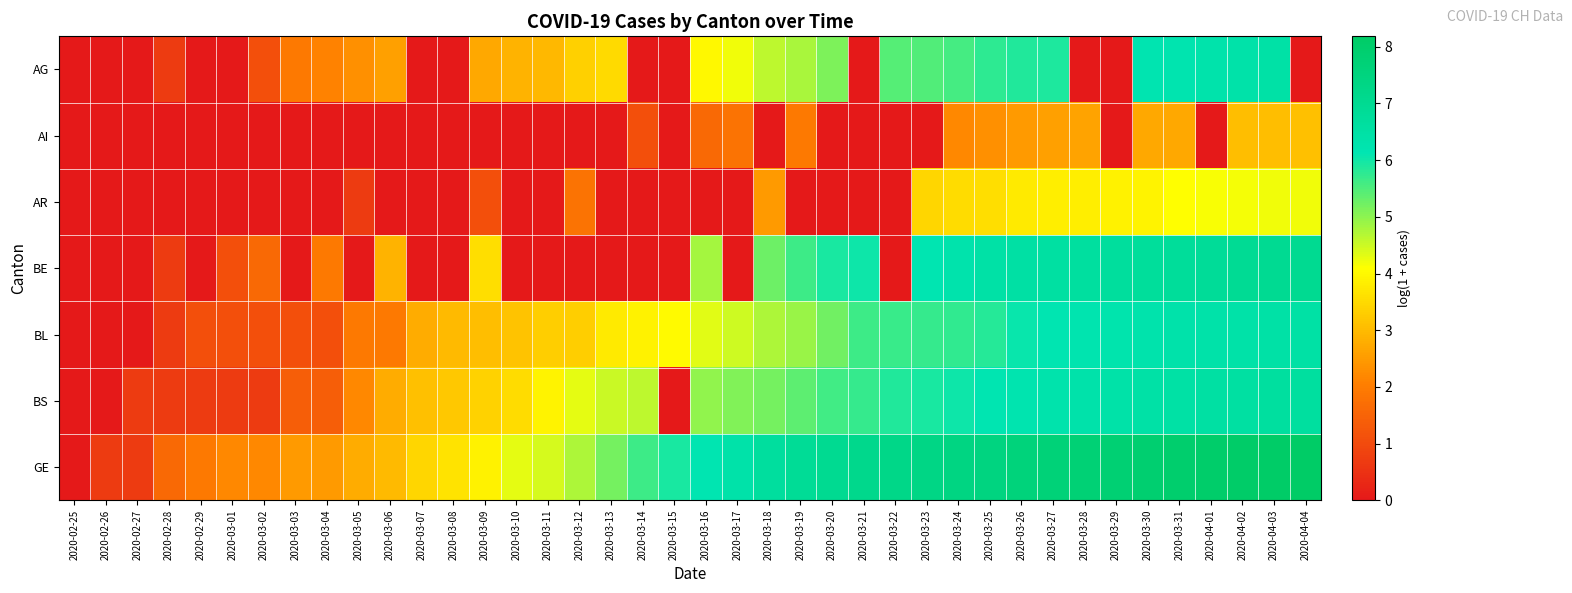

Reading left to right, what are all the values shown in this chart?

AG: 2020-02-25=0.0	2020-02-26=0.0	2020-02-27=0.0	2020-02-28=0.7	2020-02-29=0.0	2020-03-01=0.0	2020-03-02=1.1	2020-03-03=1.9	2020-03-04=2.1	2020-03-05=2.3	2020-03-06=2.6	2020-03-07=0.0	2020-03-08=0.0	2020-03-09=2.7	2020-03-10=2.9	2020-03-11=2.9	2020-03-12=3.3	2020-03-13=3.5	2020-03-14=0.0	2020-03-15=0.0	2020-03-16=4.0	2020-03-17=4.2	2020-03-18=4.6	2020-03-19=4.8	2020-03-20=5.1	2020-03-21=0.0	2020-03-22=5.5	2020-03-23=5.5	2020-03-24=5.6	2020-03-25=5.8	2020-03-26=5.9	2020-03-27=5.9	2020-03-28=0.0	2020-03-29=0.0	2020-03-30=6.2	2020-03-31=6.2	2020-04-01=6.3	2020-04-02=6.4	2020-04-03=6.4	2020-04-04=0.0
AI: 2020-02-25=0.0	2020-02-26=0.0	2020-02-27=0.0	2020-02-28=0.0	2020-02-29=0.0	2020-03-01=0.0	2020-03-02=0.0	2020-03-03=0.0	2020-03-04=0.0	2020-03-05=0.0	2020-03-06=0.0	2020-03-07=0.0	2020-03-08=0.0	2020-03-09=0.0	2020-03-10=0.0	2020-03-11=0.0	2020-03-12=0.0	2020-03-13=0.0	2020-03-14=1.1	2020-03-15=0.0	2020-03-16=1.6	2020-03-17=1.8	2020-03-18=0.0	2020-03-19=1.9	2020-03-20=0.0	2020-03-21=0.0	2020-03-22=0.0	2020-03-23=0.0	2020-03-24=2.2	2020-03-25=2.3	2020-03-26=2.5	2020-03-27=2.6	2020-03-28=2.6	2020-03-29=0.0	2020-03-30=2.7	2020-03-31=2.7	2020-04-01=0.0	2020-04-02=3.0	2020-04-03=3.0	2020-04-04=3.1
AR: 2020-02-25=0.0	2020-02-26=0.0	2020-02-27=0.0	2020-02-28=0.0	2020-02-29=0.0	2020-03-01=0.0	2020-03-02=0.0	2020-03-03=0.0	2020-03-04=0.0	2020-03-05=0.7	2020-03-06=0.0	2020-03-07=0.0	2020-03-08=0.0	2020-03-09=1.1	2020-03-10=0.0	2020-03-11=0.0	2020-03-12=1.8	2020-03-13=0.0	2020-03-14=0.0	2020-03-15=0.0	2020-03-16=0.0	2020-03-17=0.0	2020-03-18=2.5	2020-03-19=0.0	2020-03-20=0.0	2020-03-21=0.0	2020-03-22=0.0	2020-03-23=3.4	2020-03-24=3.5	2020-03-25=3.6	2020-03-26=3.8	2020-03-27=3.8	2020-03-28=3.8	2020-03-29=3.9	2020-03-30=3.9	2020-03-31=4.1	2020-04-01=4.1	2020-04-02=4.2	2020-04-03=4.2	2020-04-04=4.2
BE: 2020-02-25=0.0	2020-02-26=0.0	2020-02-27=0.0	2020-02-28=0.7	2020-02-29=0.0	2020-03-01=1.1	2020-03-02=1.6	2020-03-03=0.0	2020-03-04=1.9	2020-03-05=0.0	2020-03-06=2.9	2020-03-07=0.0	2020-03-08=0.0	2020-03-09=3.6	2020-03-10=0.0	2020-03-11=0.0	2020-03-12=0.0	2020-03-13=0.0	2020-03-14=0.0	2020-03-15=0.0	2020-03-16=4.8	2020-03-17=0.0	2020-03-18=5.3	2020-03-19=5.6	2020-03-20=5.9	2020-03-21=6.0	2020-03-22=0.0	2020-03-23=6.2	2020-03-24=6.3	2020-03-25=6.4	2020-03-26=6.5	2020-03-27=6.6	2020-03-28=6.6	2020-03-29=6.7	2020-03-30=6.7	2020-03-31=6.8	2020-04-01=6.8	2020-04-02=6.9	2020-04-03=7.0	2020-04-04=7.0
BL: 2020-02-25=0.0	2020-02-26=0.0	2020-02-27=0.0	2020-02-28=0.7	2020-02-29=1.1	2020-03-01=1.1	2020-03-02=1.1	2020-03-03=1.1	2020-03-04=1.1	2020-03-05=1.9	2020-03-06=1.9	2020-03-07=2.8	2020-03-08=3.0	2020-03-09=3.0	2020-03-10=3.1	2020-03-11=3.3	2020-03-12=3.3	2020-03-13=3.8	2020-03-14=3.9	2020-03-15=4.0	2020-03-16=4.3	2020-03-17=4.5	2020-03-18=4.8	2020-03-19=4.9	2020-03-20=5.2	2020-03-21=5.6	2020-03-22=5.7	2020-03-23=5.7	2020-03-24=5.7	2020-03-25=5.8	2020-03-26=6.0	2020-03-27=6.1	2020-03-28=6.2	2020-03-29=6.2	2020-03-30=6.3	2020-03-31=6.3	2020-04-01=6.4	2020-04-02=6.4	2020-04-03=6.4	2020-04-04=6.5
BS: 2020-02-25=0.0	2020-02-26=0.0	2020-02-27=0.7	2020-02-28=0.7	2020-02-29=0.7	2020-03-01=0.7	2020-03-02=0.7	2020-03-03=1.4	2020-03-04=1.4	2020-03-05=2.2	2020-03-06=2.8	2020-03-07=3.1	2020-03-08=3.2	2020-03-09=3.4	2020-03-10=3.5	2020-03-11=3.9	2020-03-12=4.3	2020-03-13=4.5	2020-03-14=4.6	2020-03-15=0.0	2020-03-16=5.0	2020-03-17=5.1	2020-03-18=5.2	2020-03-19=5.4	2020-03-20=5.6	2020-03-21=5.7	2020-03-22=5.9	2020-03-23=5.9	2020-03-24=6.0	2020-03-25=6.1	2020-03-26=6.2	2020-03-27=6.3	2020-03-28=6.3	2020-03-29=6.4	2020-03-30=6.4	2020-03-31=6.5	2020-04-01=6.5	2020-04-02=6.6	2020-04-03=6.6	2020-04-04=6.6
GE: 2020-02-25=0.0	2020-02-26=0.7	2020-02-27=0.7	2020-02-28=1.6	2020-02-29=1.9	2020-03-01=2.2	2020-03-02=2.2	2020-03-03=2.5	2020-03-04=2.5	2020-03-05=2.8	2020-03-06=3.0	2020-03-07=3.4	2020-03-08=3.7	2020-03-09=3.9	2020-03-10=4.3	2020-03-11=4.4	2020-03-12=4.7	2020-03-13=5.2	2020-03-14=5.6	2020-03-15=5.9	2020-03-16=6.1	2020-03-17=6.4	2020-03-18=6.7	2020-03-19=6.9	2020-03-20=7.0	2020-03-21=7.1	2020-03-22=7.2	2020-03-23=7.3	2020-03-24=7.4	2020-03-25=7.5	2020-03-26=7.6	2020-03-27=7.7	2020-03-28=7.8	2020-03-29=7.8	2020-03-30=7.9	2020-03-31=8.0	2020-04-01=8.0	2020-04-02=8.1	2020-04-03=8.1	2020-04-04=8.2